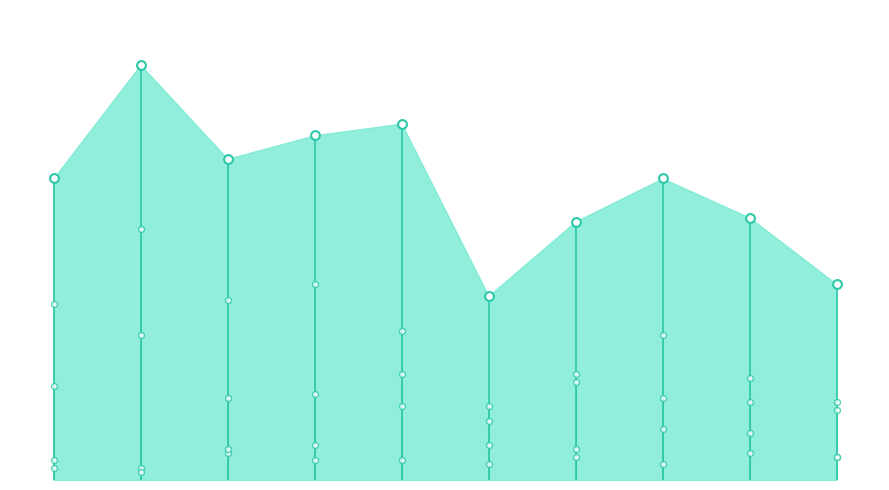

Which series has the largest Y range (max minus min)?

Theft